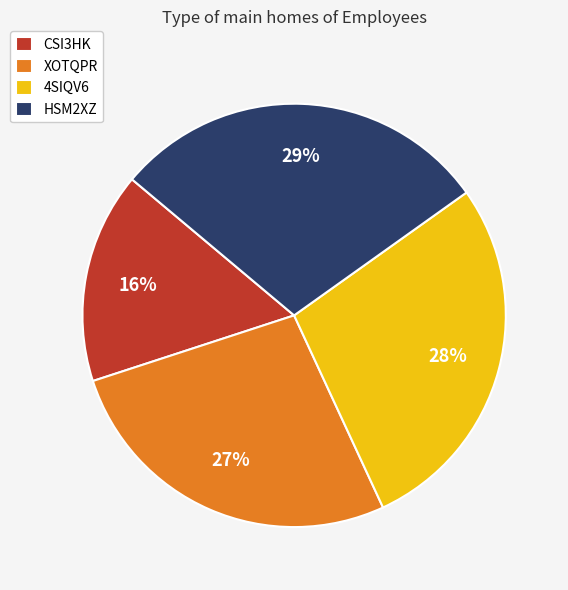

The HSM2XZ slice represents 23% of the pie. True or false?

False